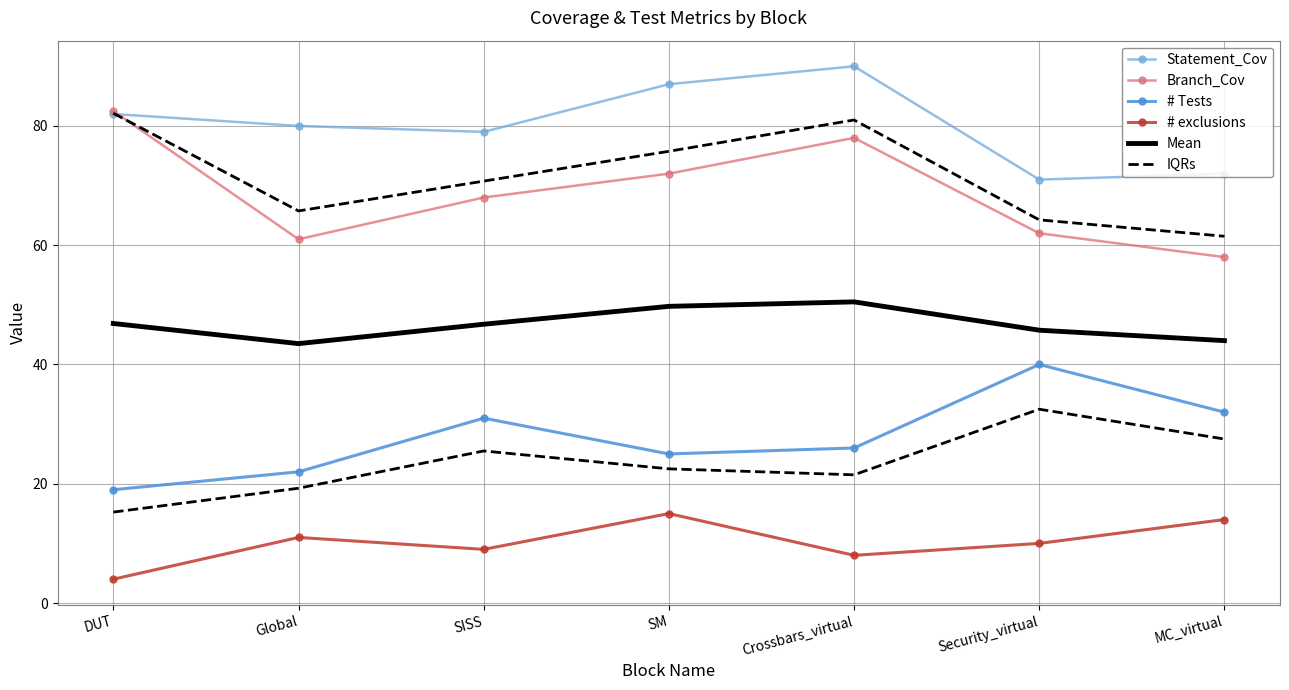

What is the sum of all # exclusions values?

71.0